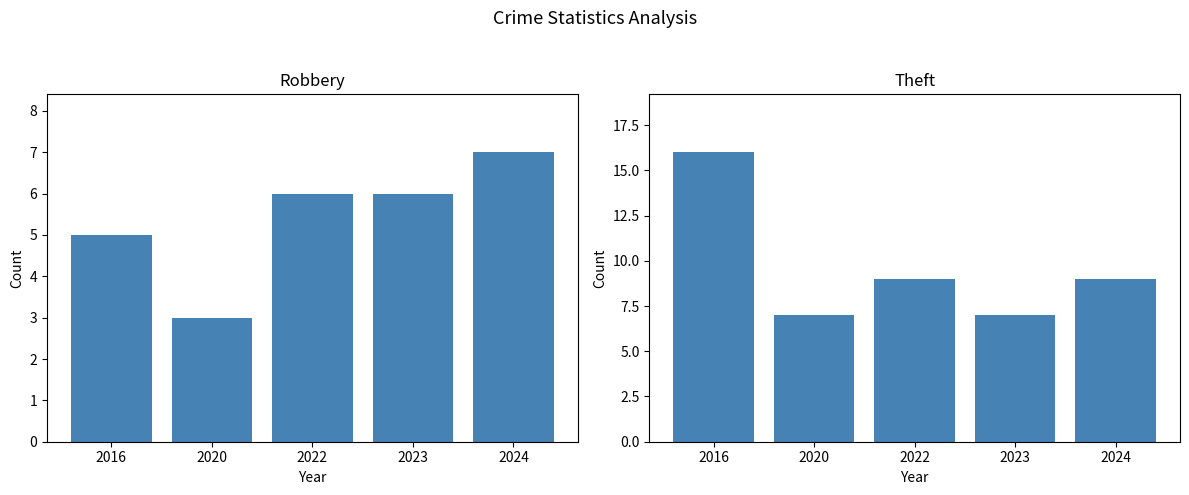

What is the spread (max minus min) of values at 2024?

2